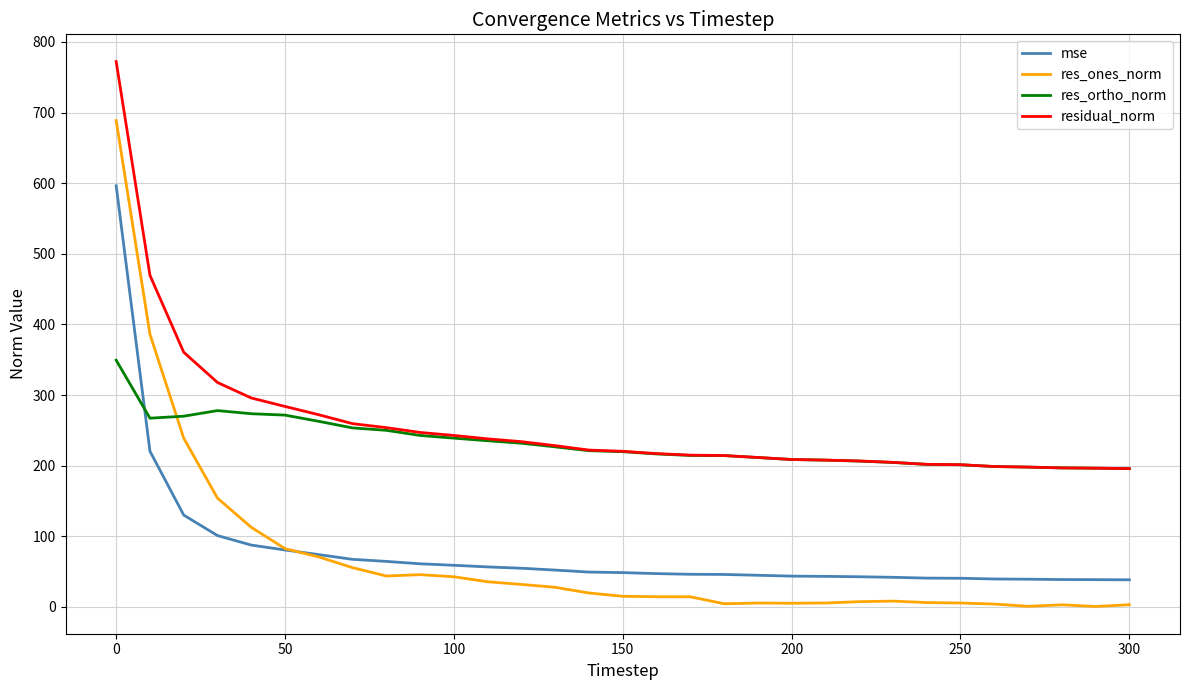

True or false: res_ones_norm and residual_norm intersect in this chart.

False